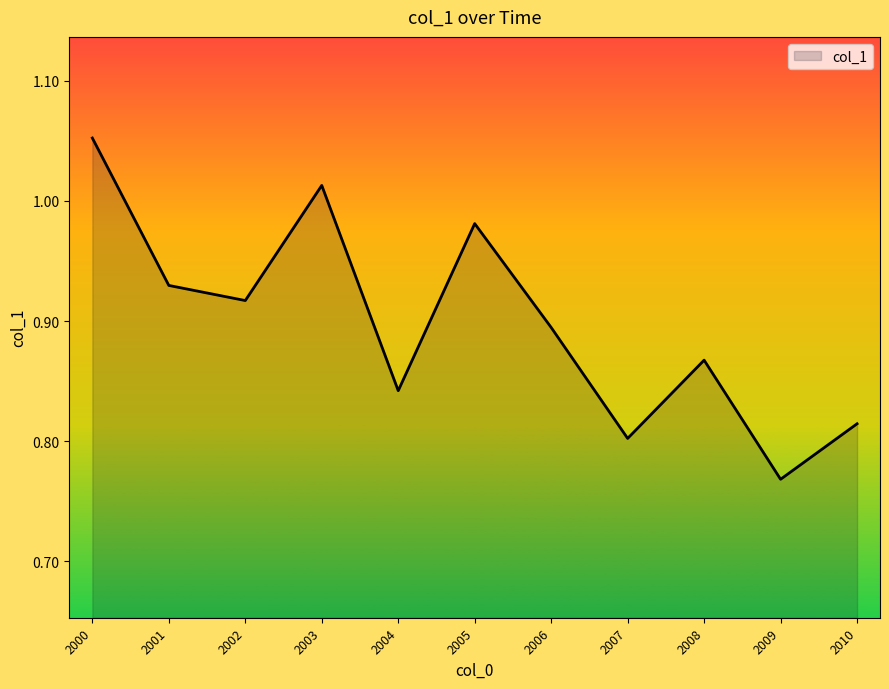

Does the chart have visible grid lines?

No